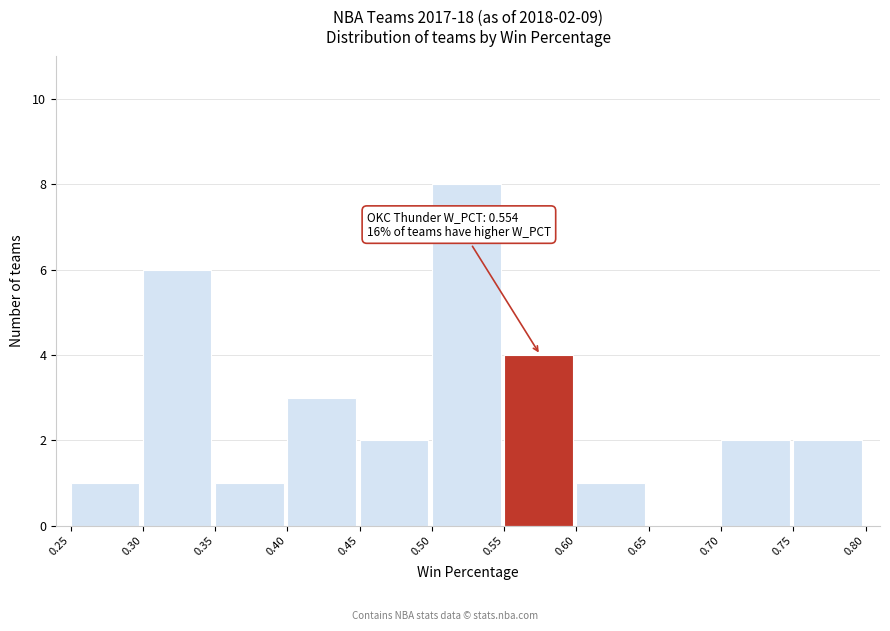

Which range on the x-axis has the tallest bar?

0.50 to 0.55